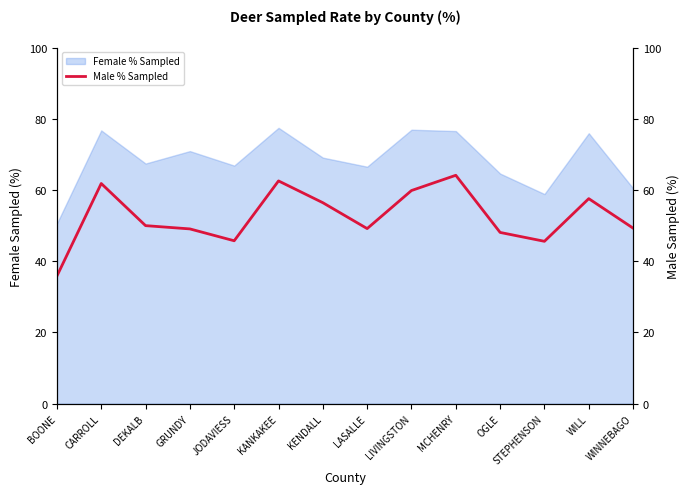

Read the Female % Sampled value at DEKALB.

67.4